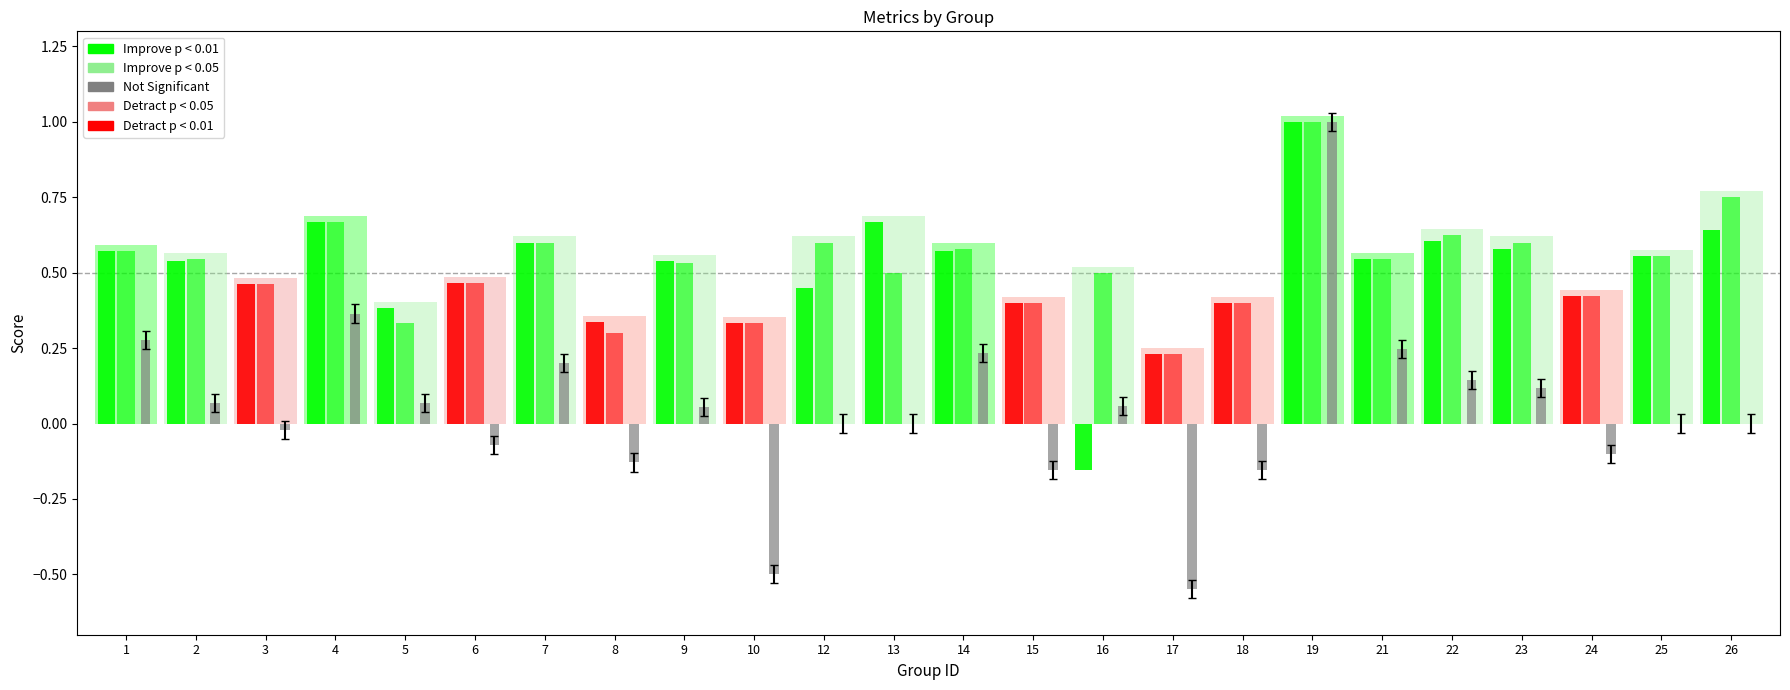

Are the bars grouped side by side (vs. stacked)?

Yes